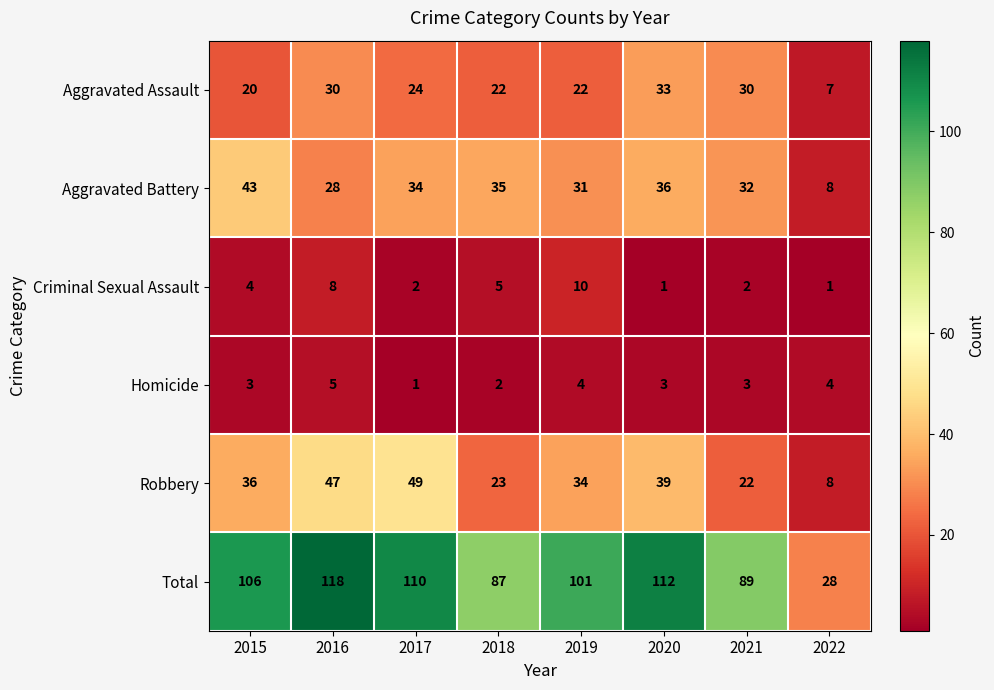

The value of Homicide at 2018 is 3. True or false?

False